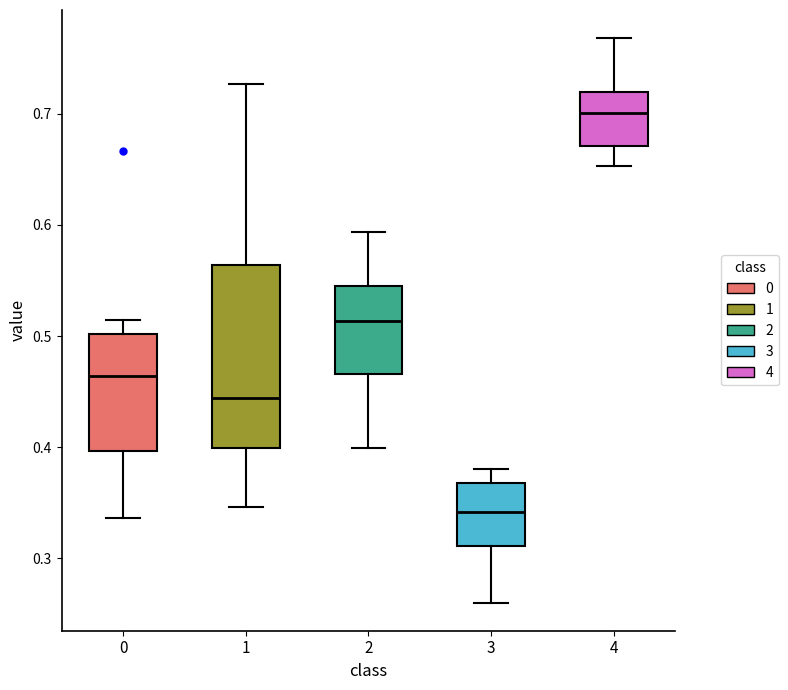

Where does the upper whisker of the box at x = 3 end on the y-axis? The values are not printed on the chart, so give them approximately, as read against the axis.

0.38